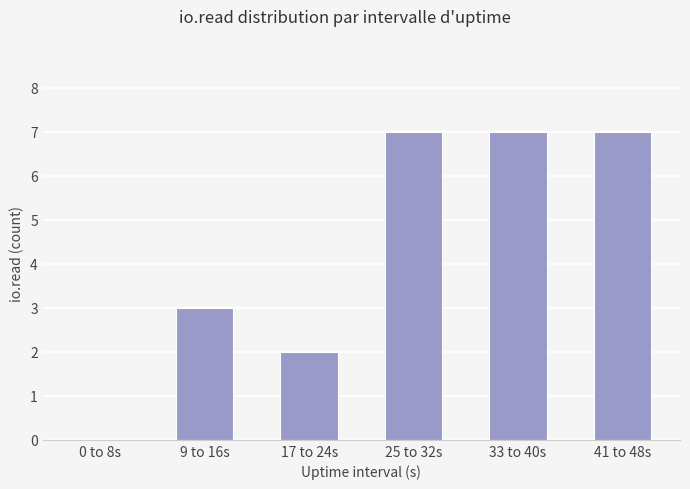

What is the change in value from 0 to 8s to 17 to 24s?

+2